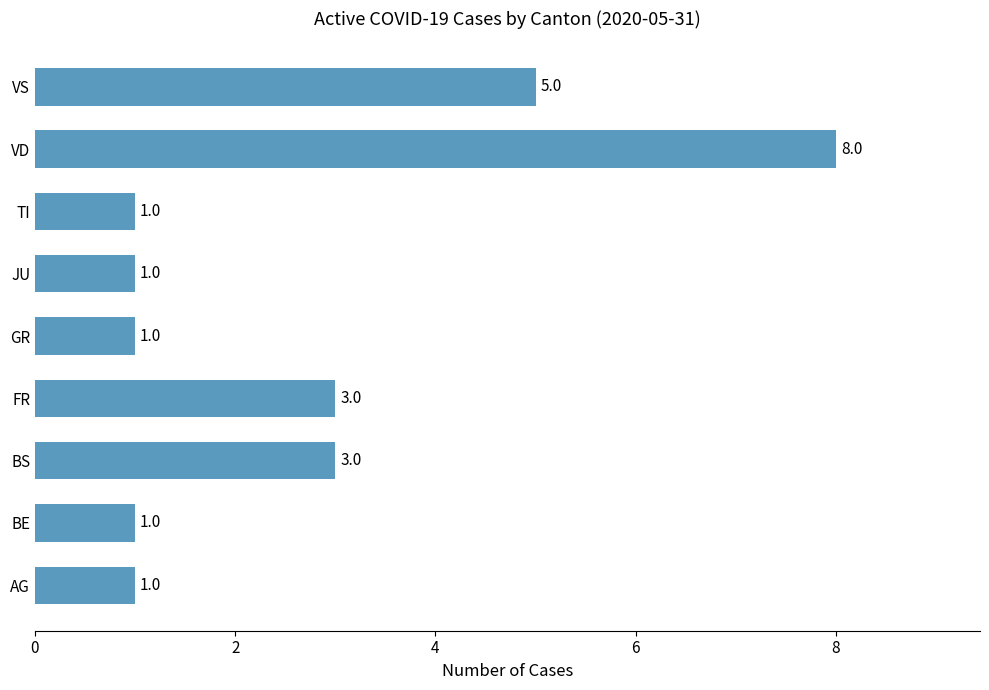

The value at VS is 5. True or false?

True